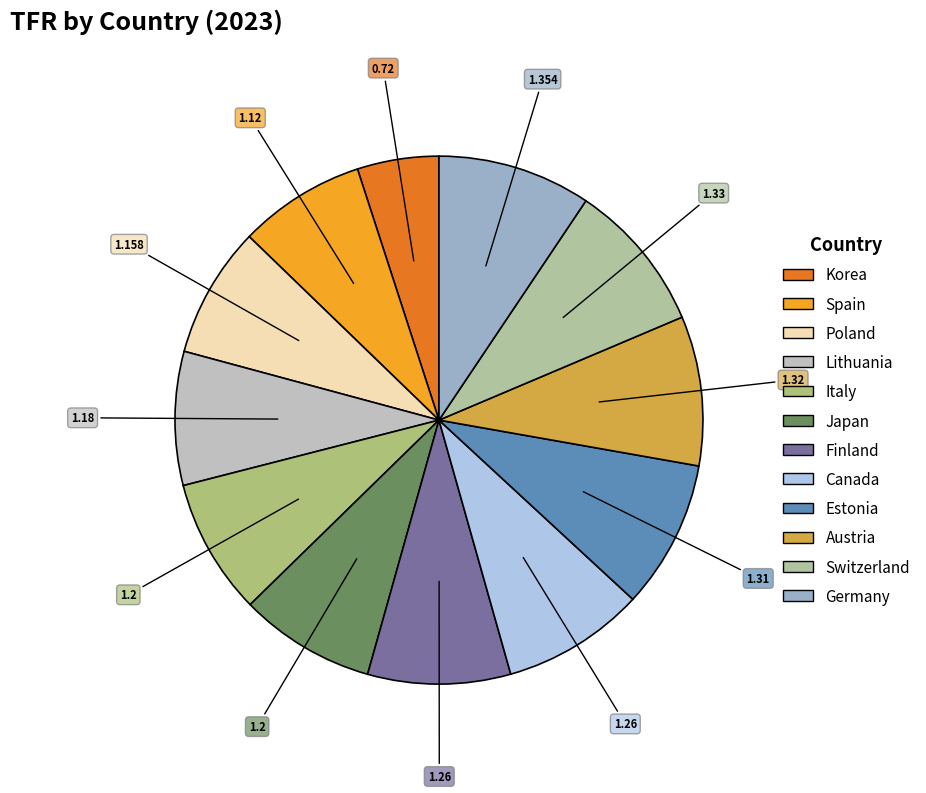

The Japan slice represents 18% of the pie. True or false?

False